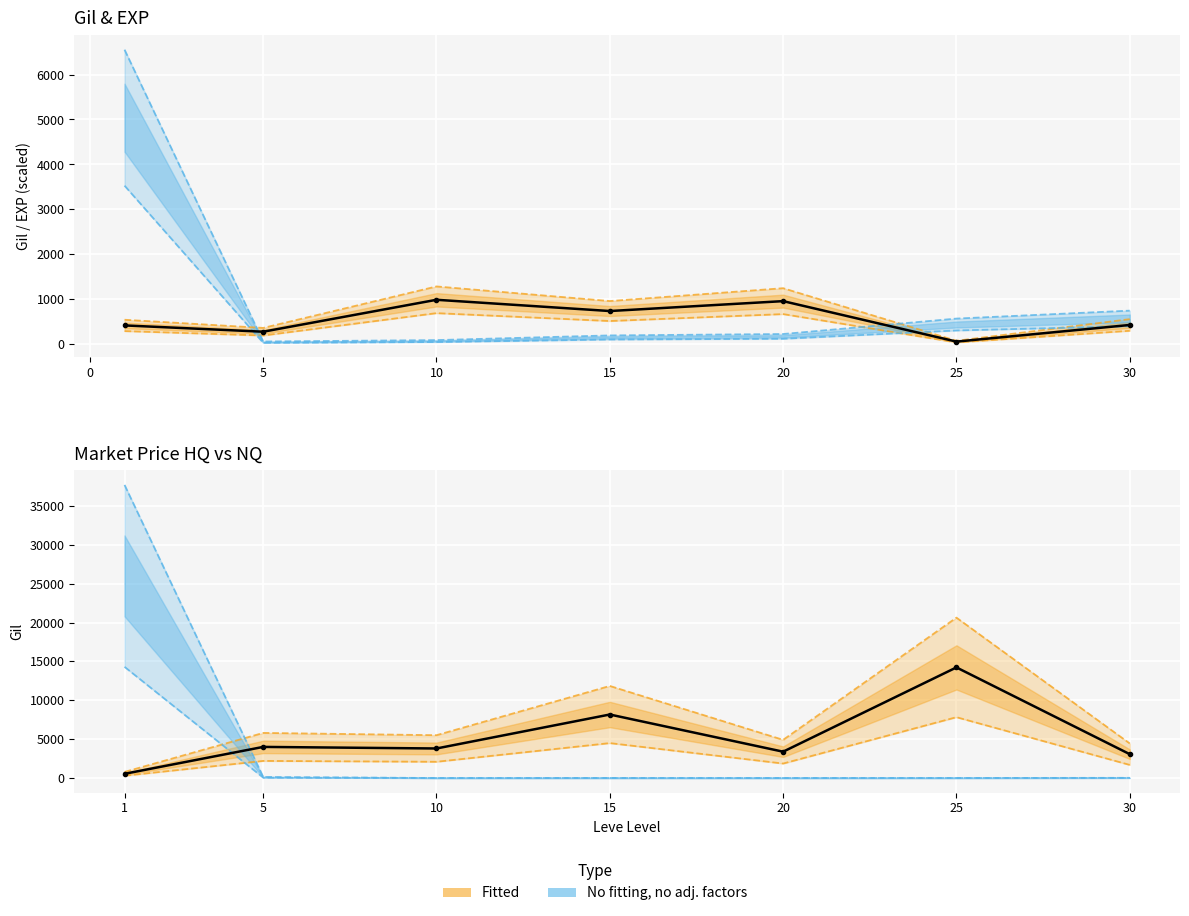

What is the lowest value of the Leve Gil (observed) series?

60.0